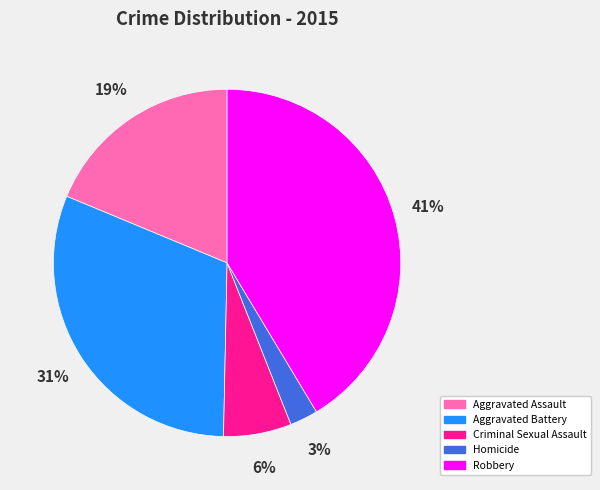

What is the smallest slice in the pie chart?

Homicide